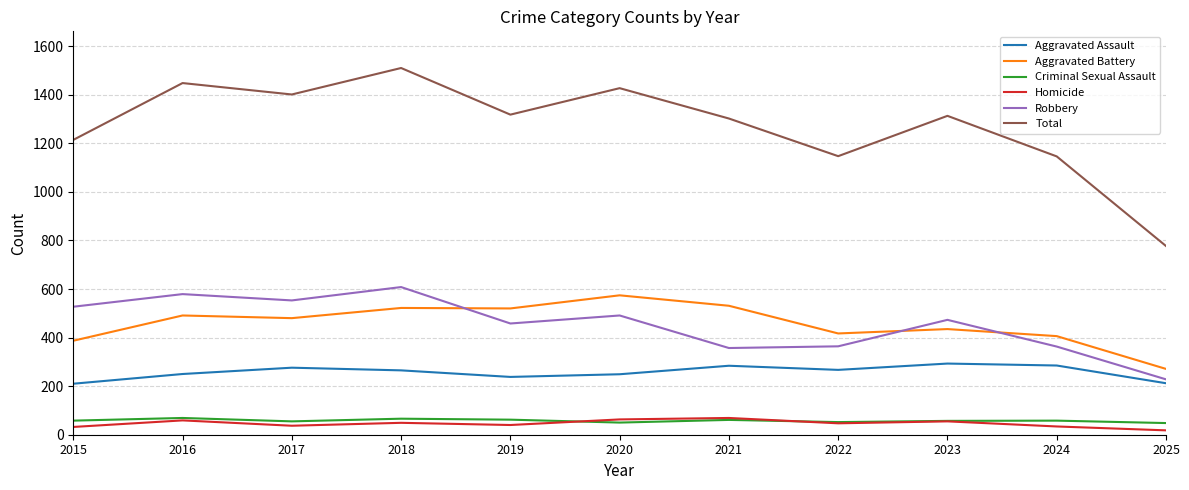

How many lines are shown in the chart?

6